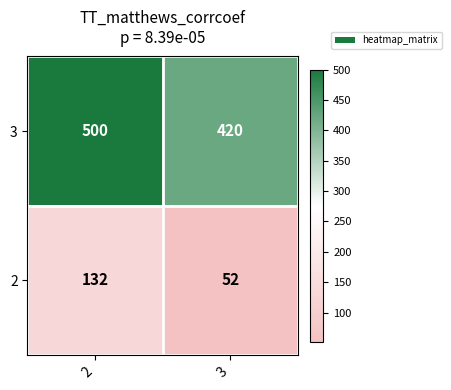

What is the approximate value of 2 at 2, to the nearest 5?

130